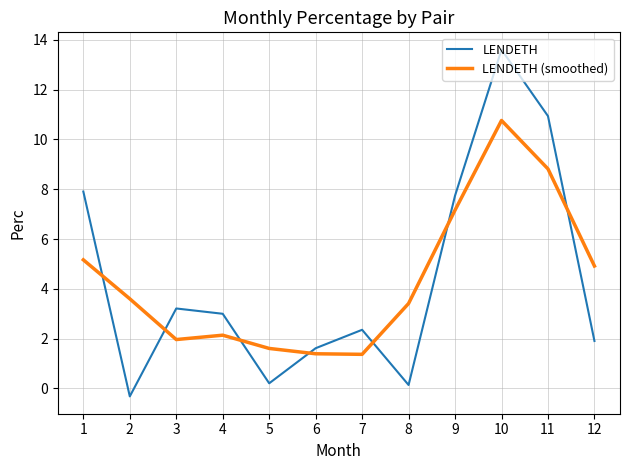

At which category is the sum across all series the highest?

10